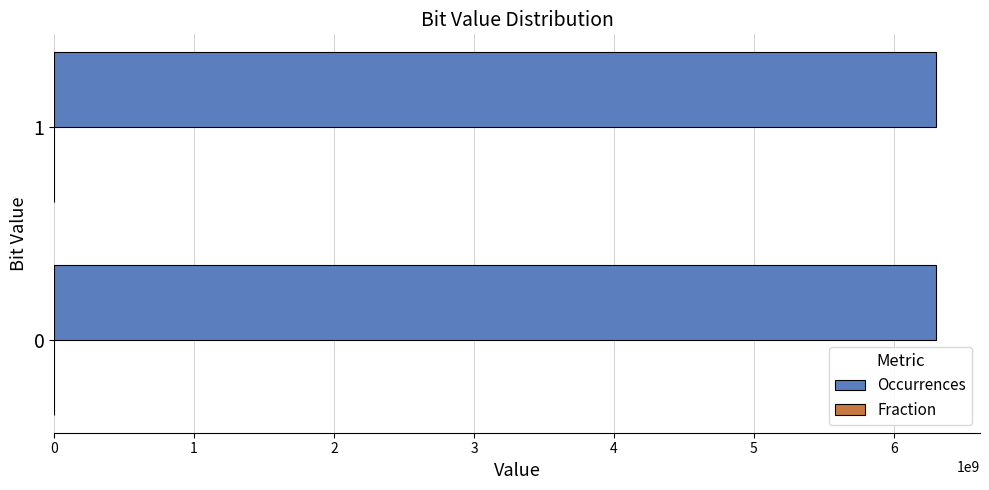

What is the maximum value shown in the chart?

6300000079.0